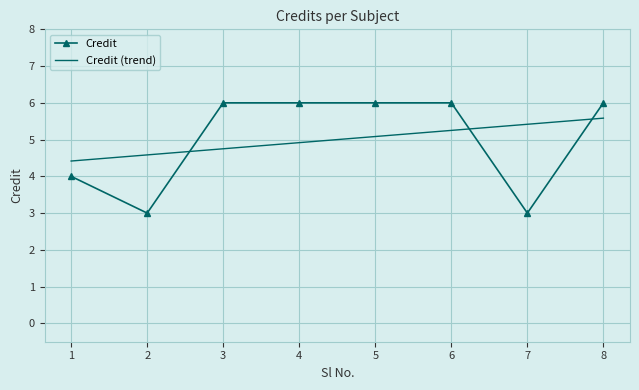

The Credit series shows 2.9 at 4. True or false?

False